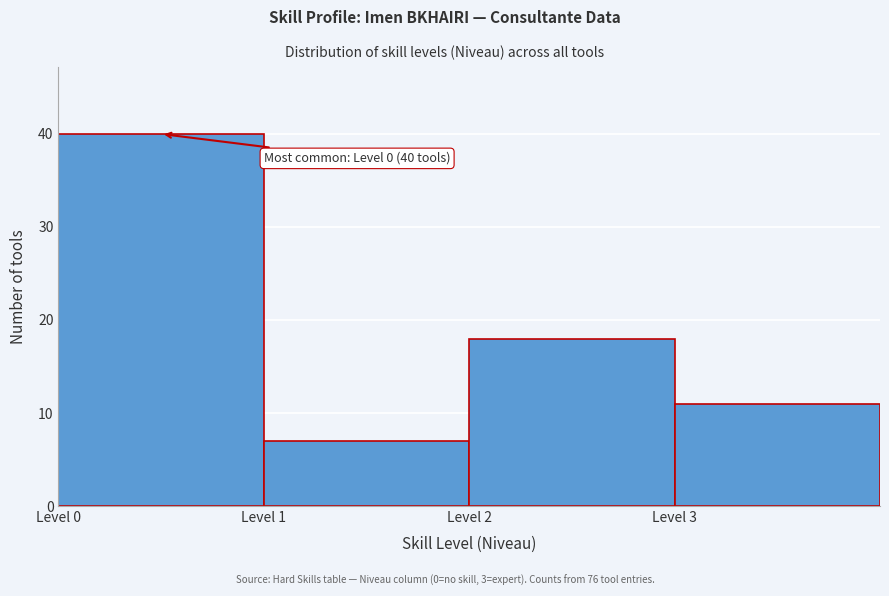

Over which range of the x-axis is the bar tallest?

0 to 1